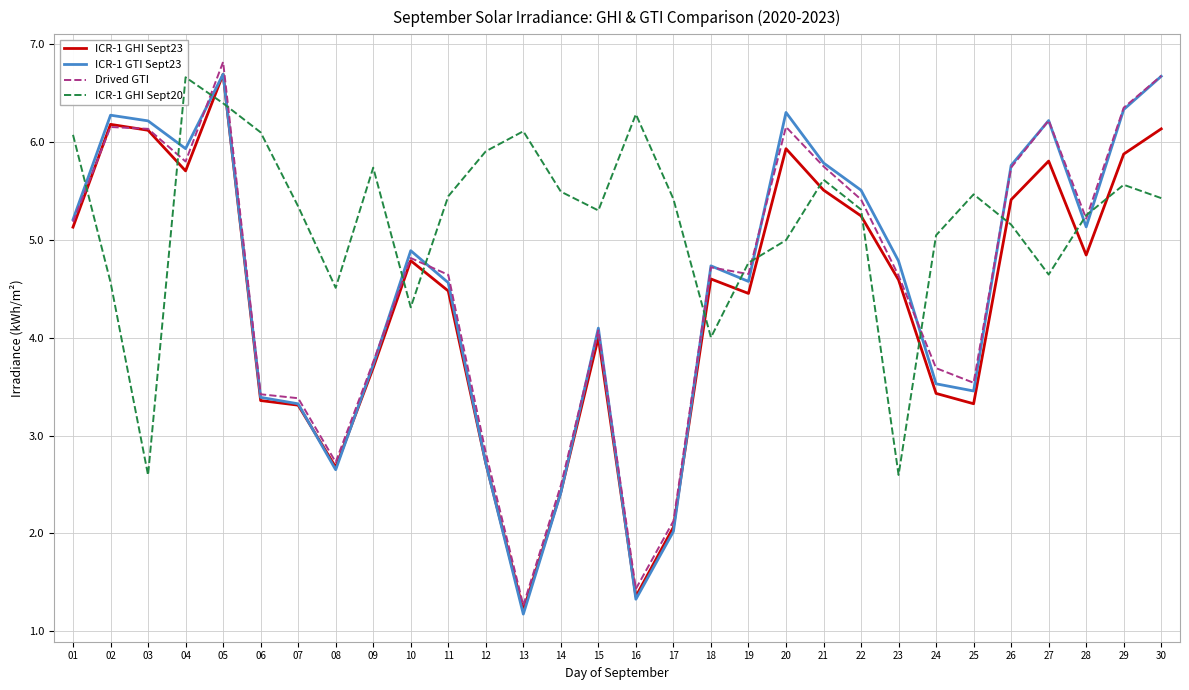

What is the value of the Drived GTI point at the 5th from the left?

6.8